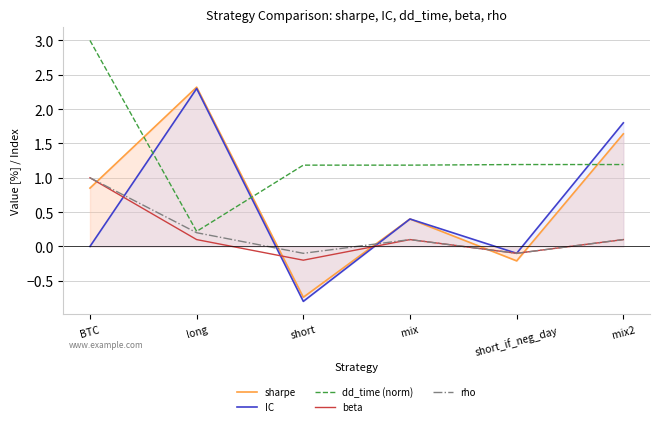

How many data points does each series have?

6